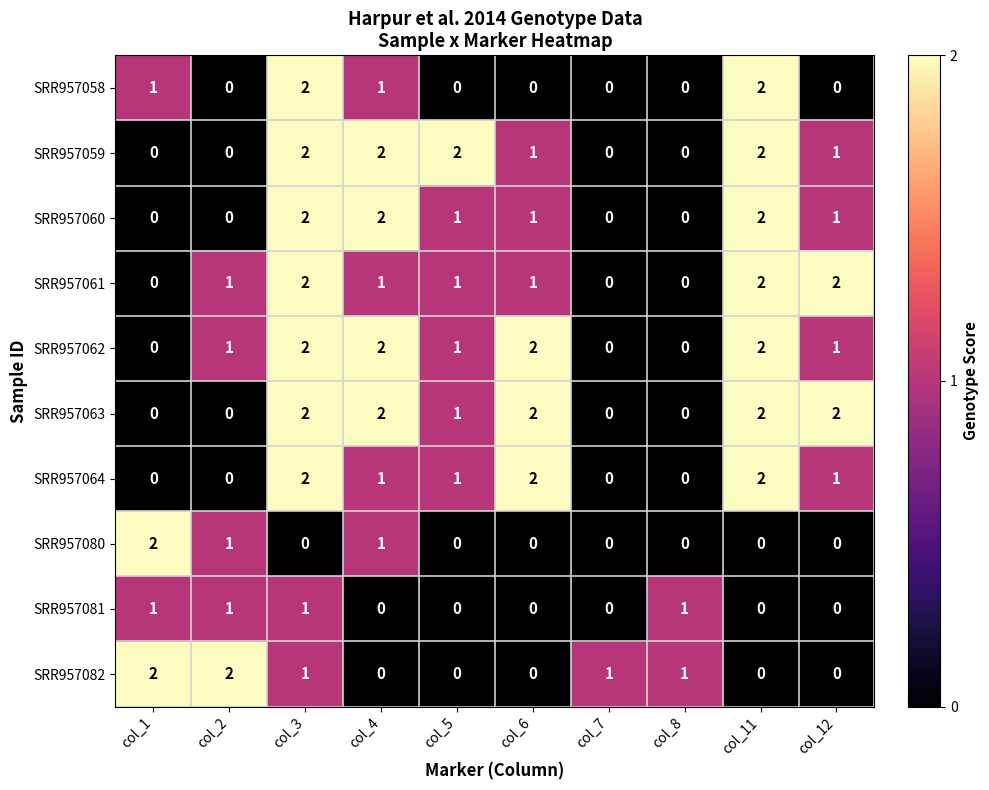

Which series changed the most between col_3 and col_6?

SRR957058